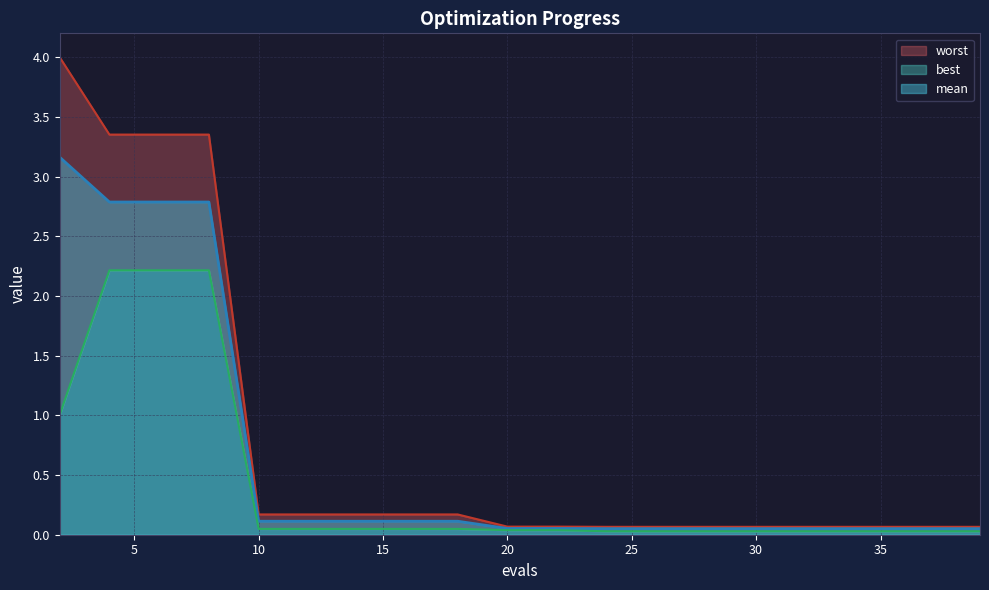

What is the value of the worst point at the 17th from the left?

0.1